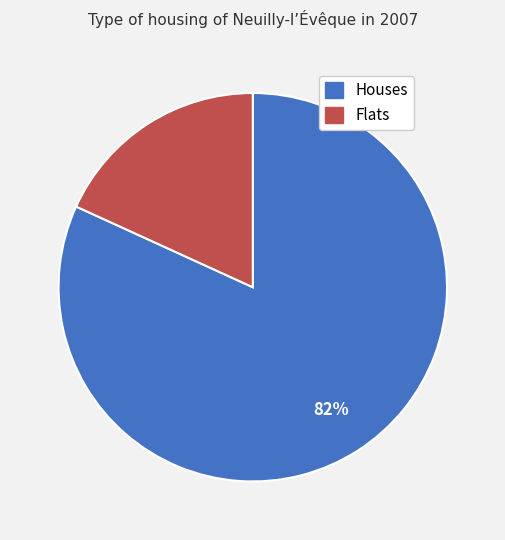

How many slices are in this pie chart?

2